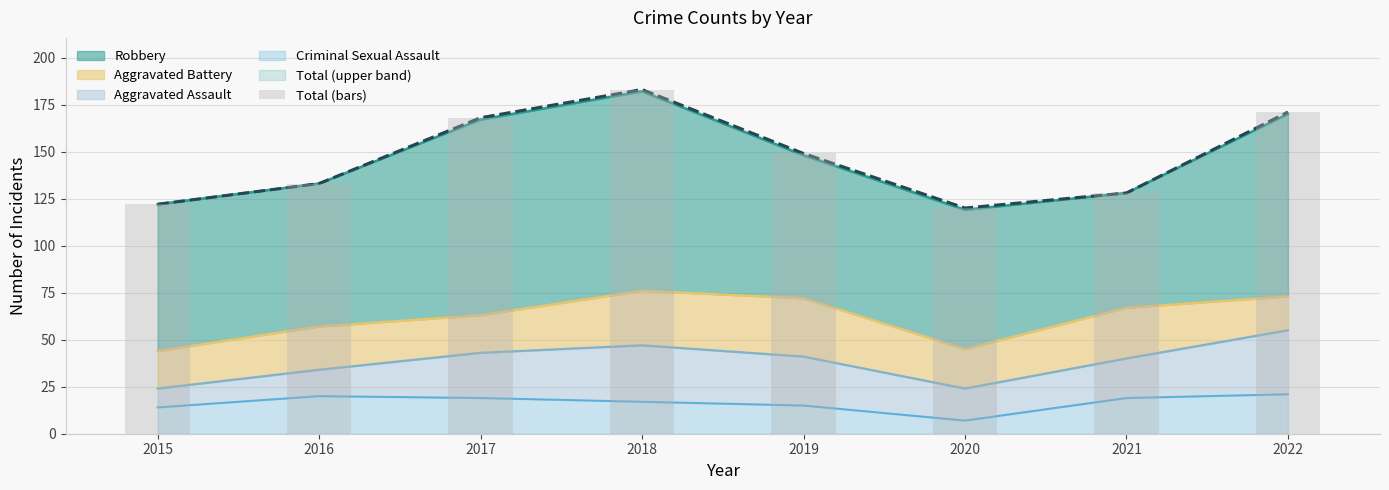

The value at 2022 is 171. True or false?

True